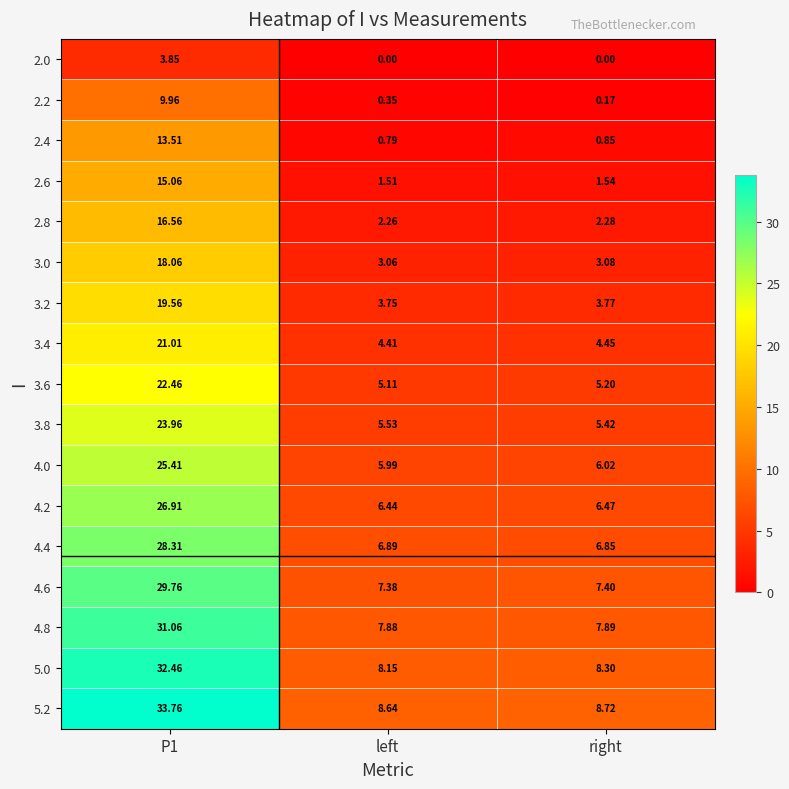

At left, list the series in order from largest to smallest.

5.2, 5.0, 4.8, 4.6, 4.4, 4.2, 4.0, 3.8, 3.6, 3.4, 3.2, 3.0, 2.8, 2.6, 2.4, 2.2, 2.0